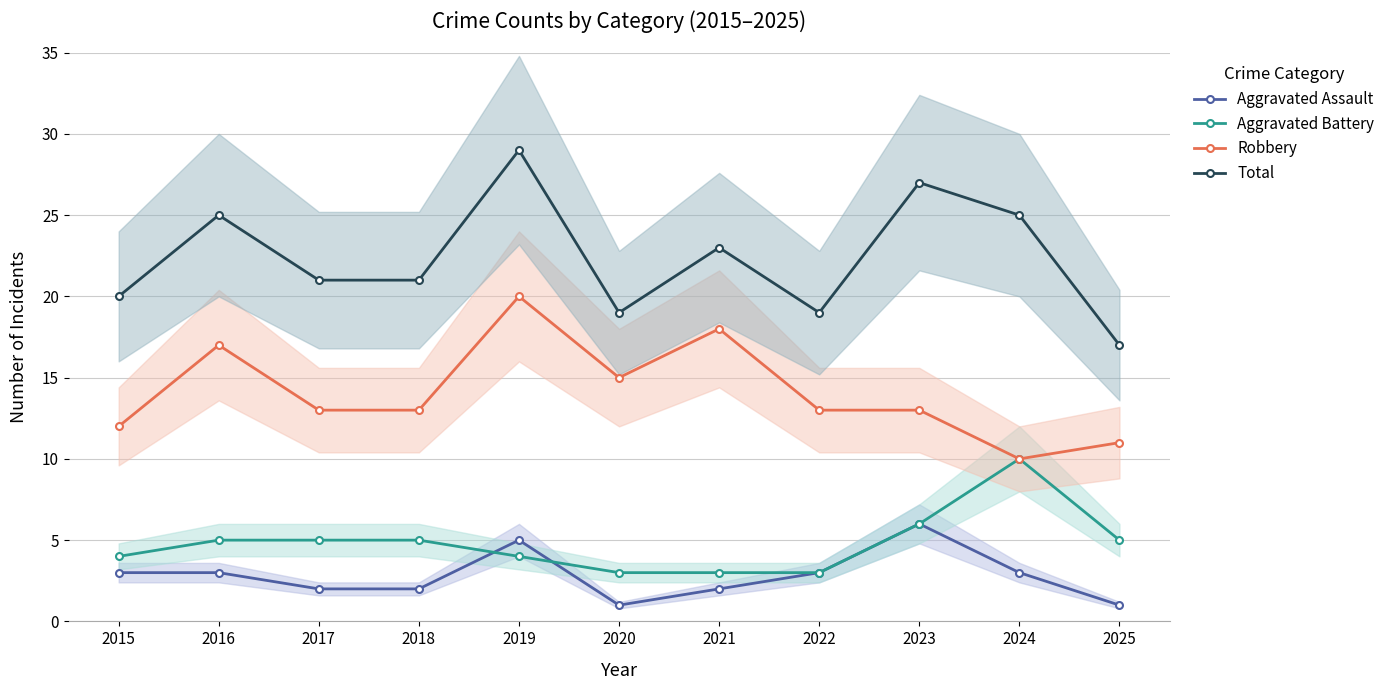

What is the value of the Aggravated Assault point at the 4th from the left?

2